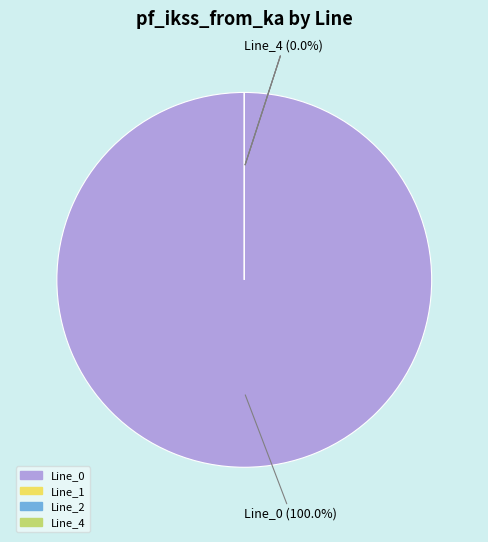

Count the number of slices in the pie.

4